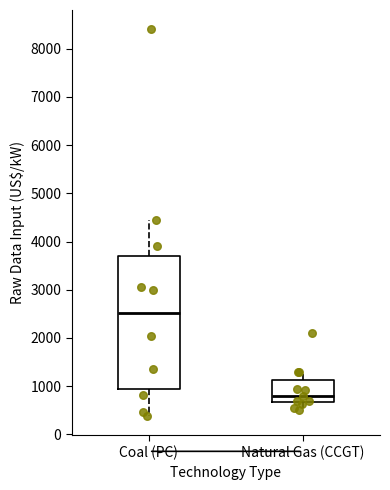

Reading left to right, transcribe this box plot: for each box, give where its median line is, the range the box spans, and where its two whiskers end, as read against the y-axis. The values are not printed on the chart, so give them approximately, as read against the axis.

Coal (PC): median 2500, box 900 to 3700, whiskers 400 to 4400
Natural Gas (CCGT): median 800, box 700 to 1100, whiskers 500 to 1300